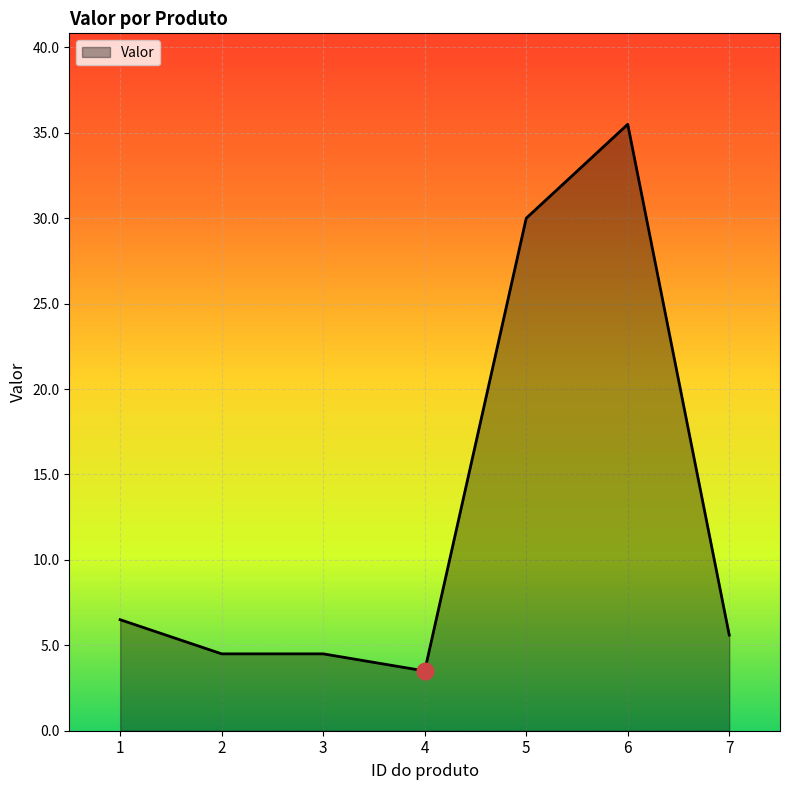

How many distinct data groups are displayed?

1